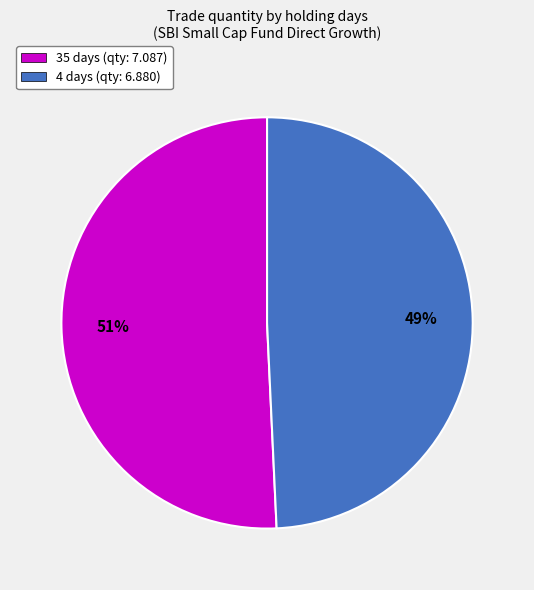

Which has a higher value, 4 days or 35 days?

35 days